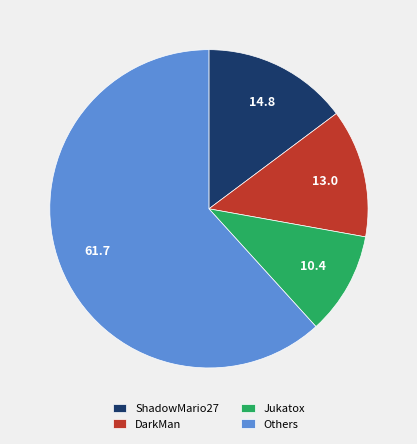

Is DarkMan the majority of the pie?

No